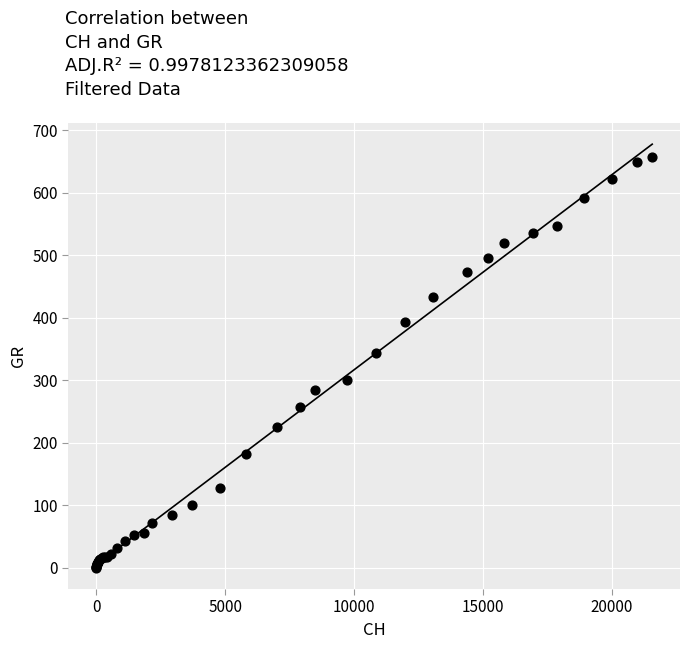

What Y value in the scatter plot is closest to 328?

343